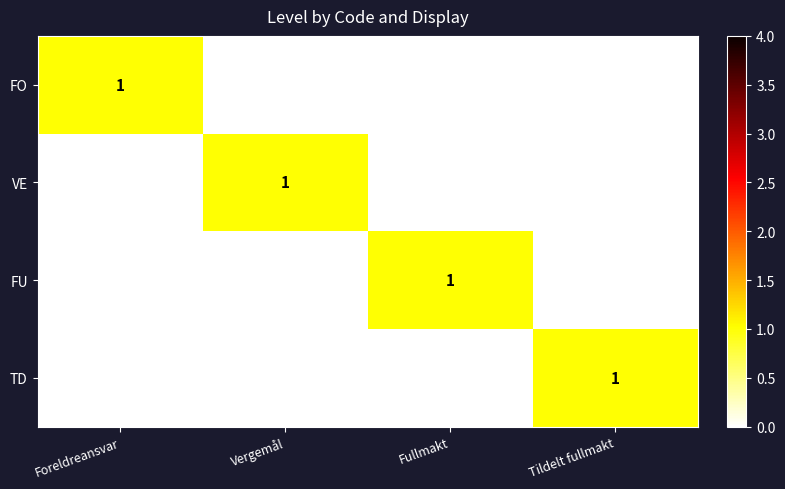

The FU series shows 1 at Fullmakt. True or false?

True